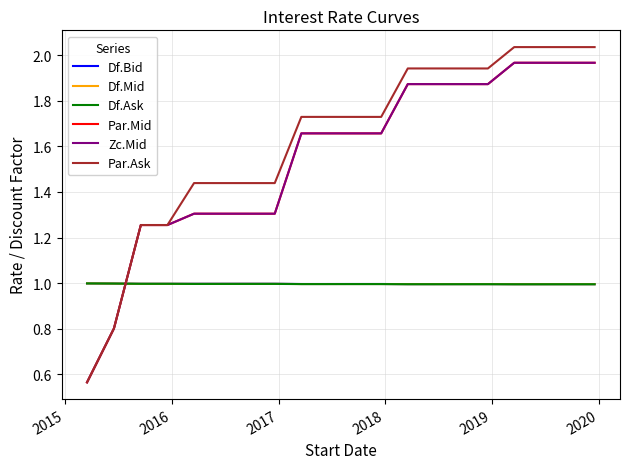

In Df.Mid, how many points are higher than both neighbors (excluding endpoints)?

3